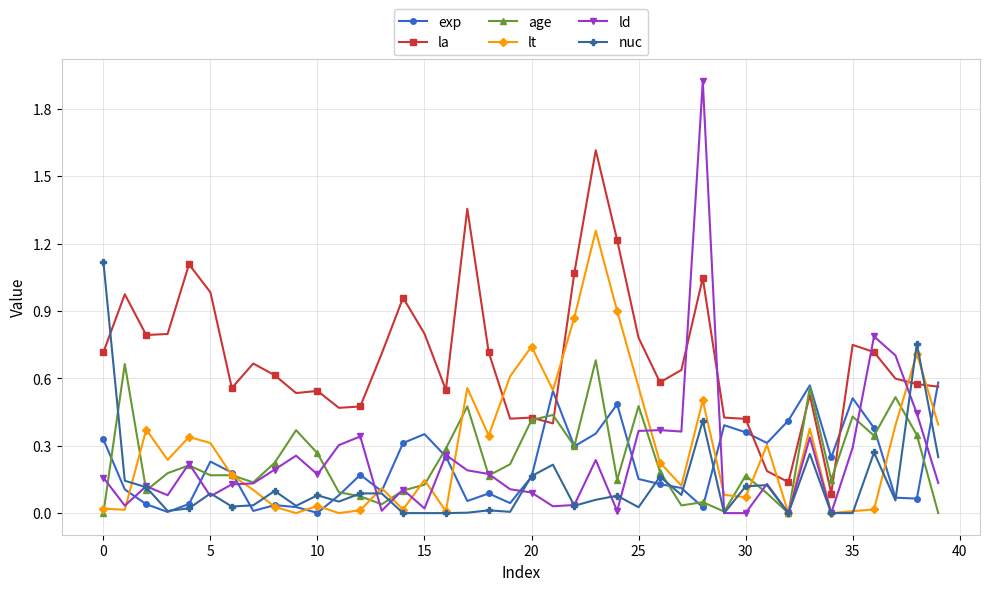

Count the number of data series in this chart.

6